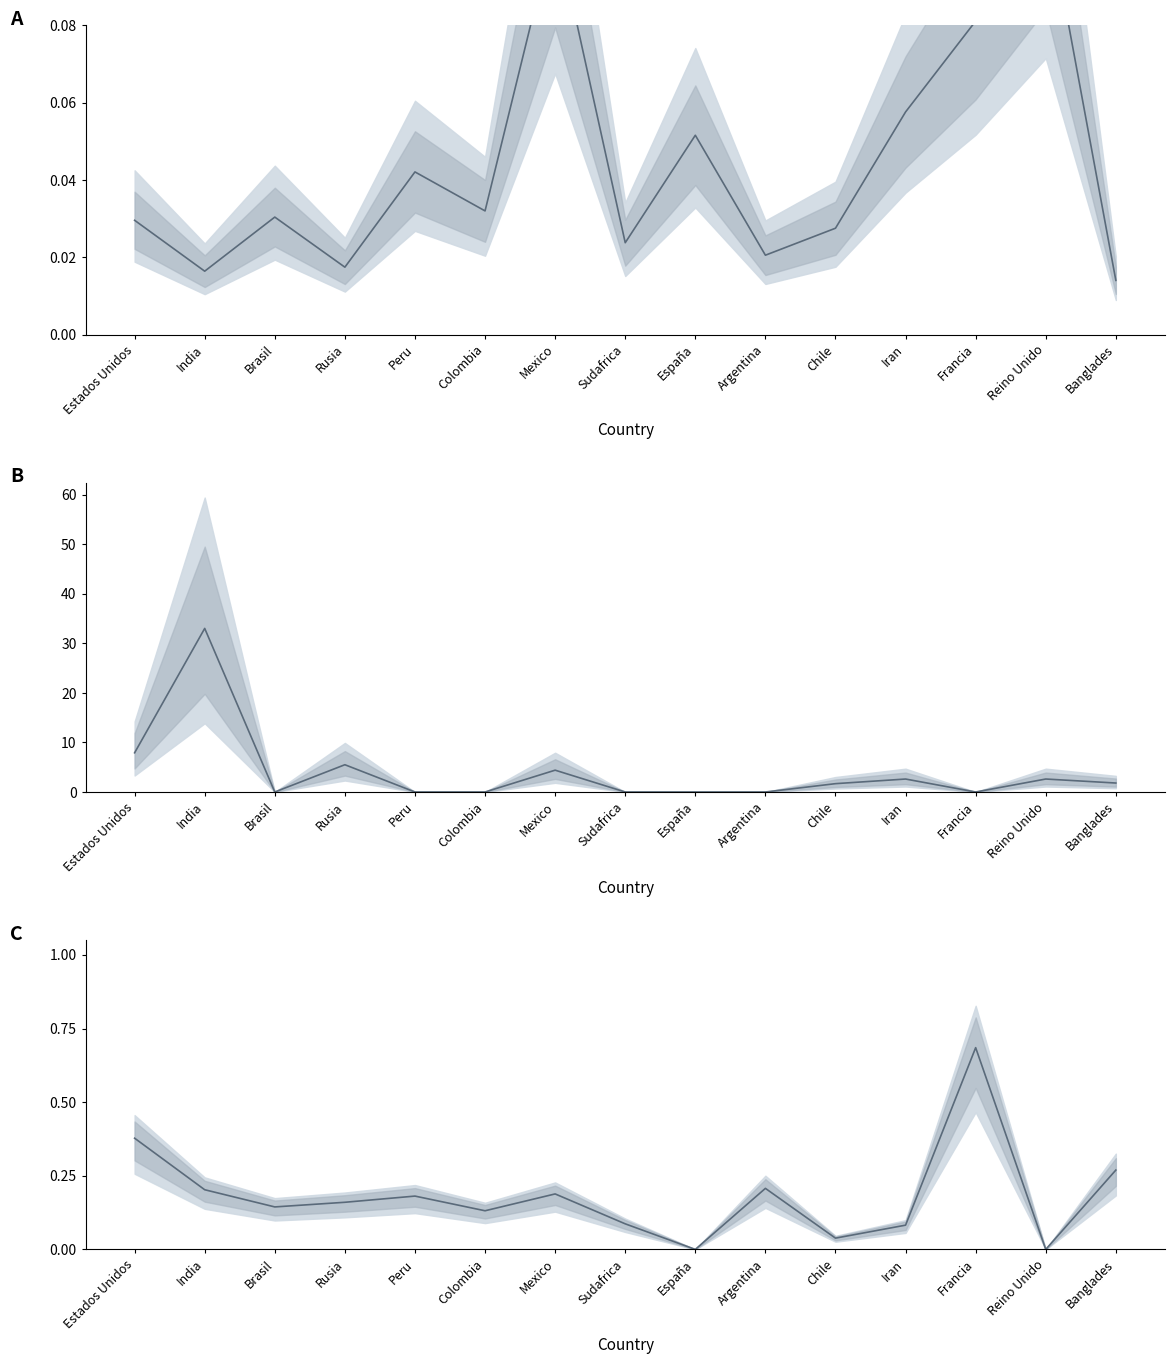

At which category is the sum across all series the highest?

India